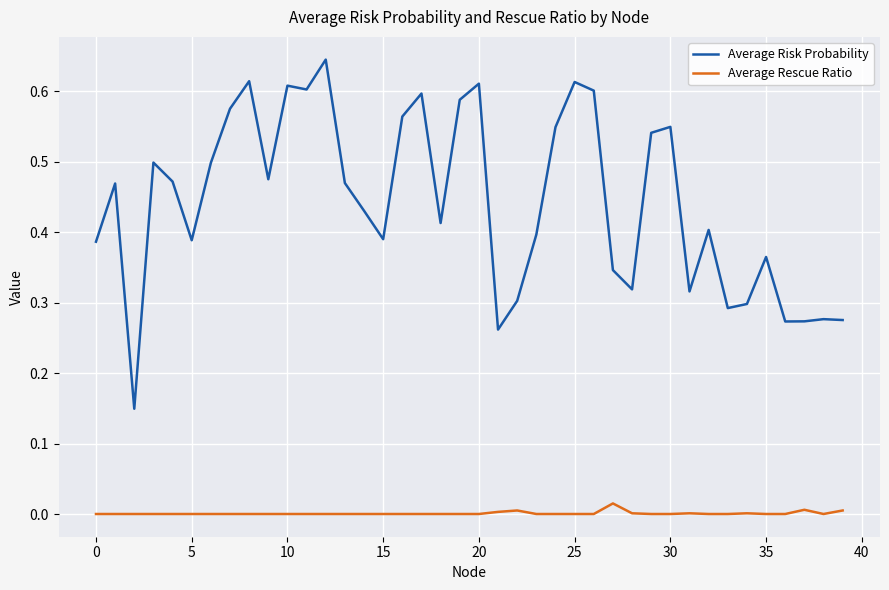

Is this an area chart (filled region under the line)?

No